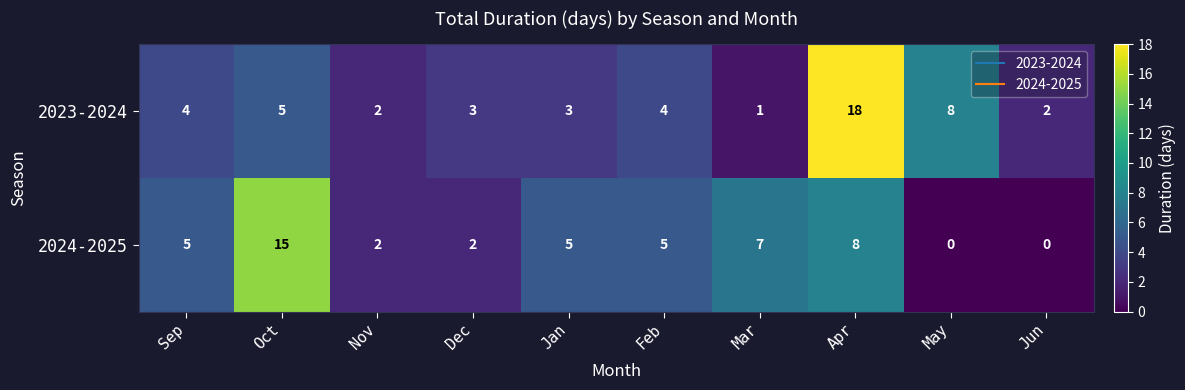

Rank the series at Jun from highest to lowest value.

2023-2024, 2024-2025